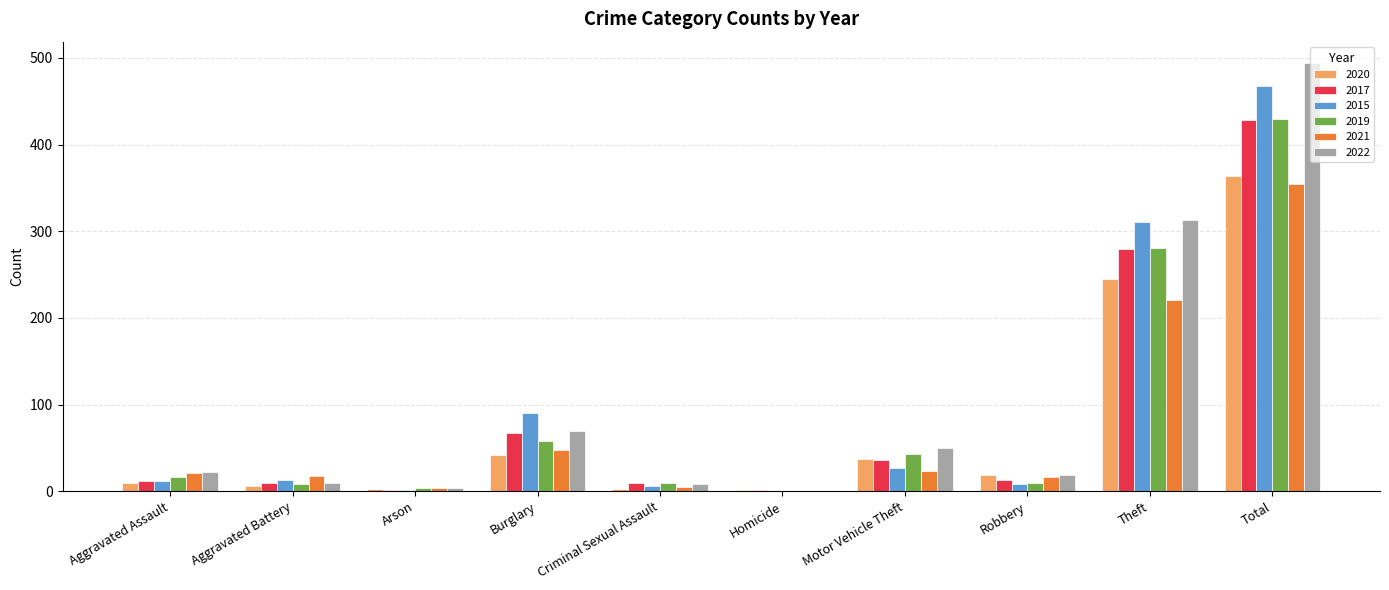

At which label is 2020 closest to 182?

Theft